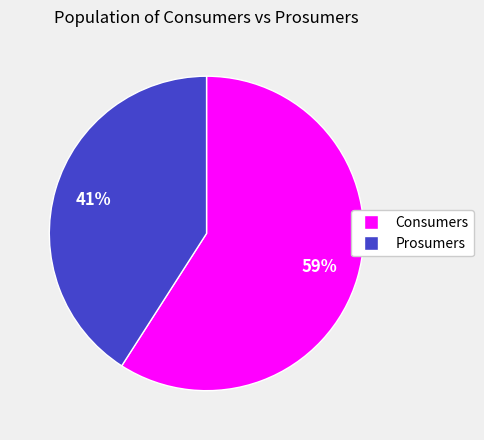

To the nearest percent, what percentage of the pie is Prosumers?

41%